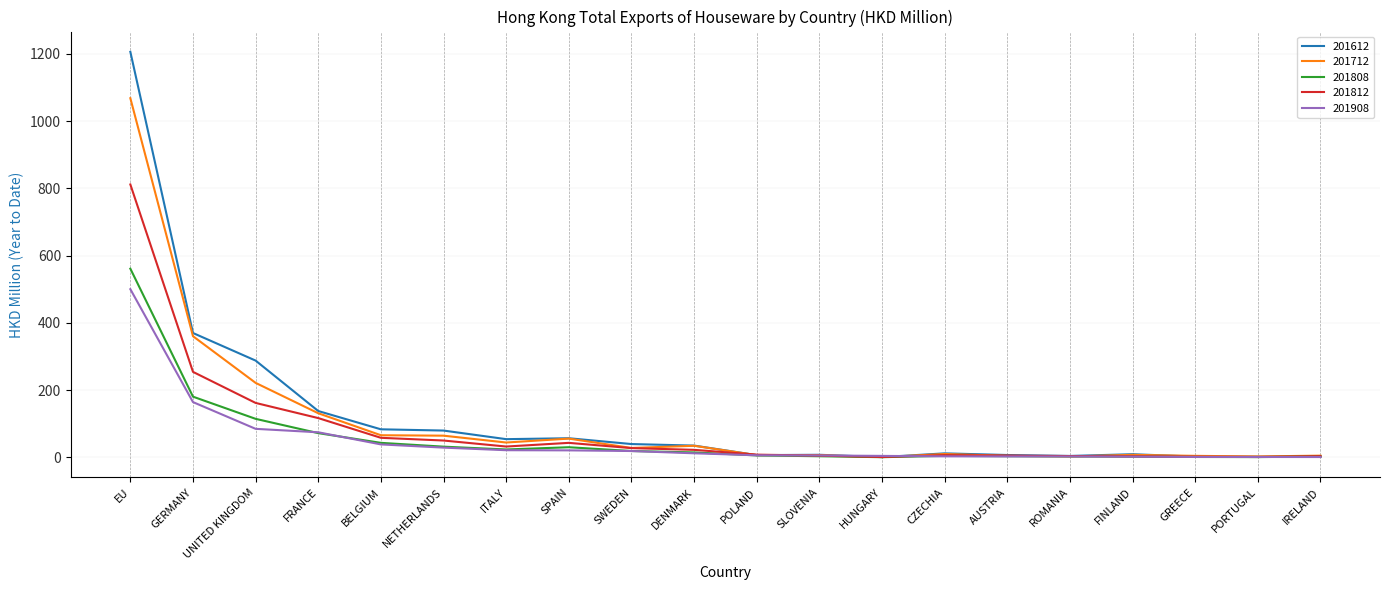

Which series has the widest spread of values?

201612